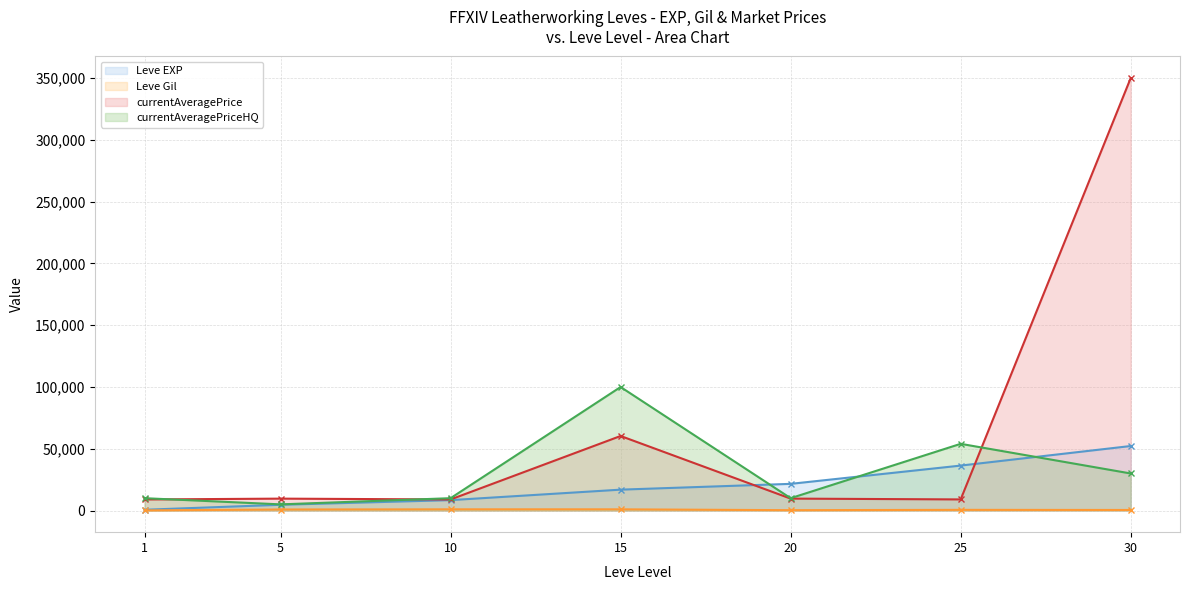

Which series changed the most between 20 and 25?

currentAveragePriceHQ